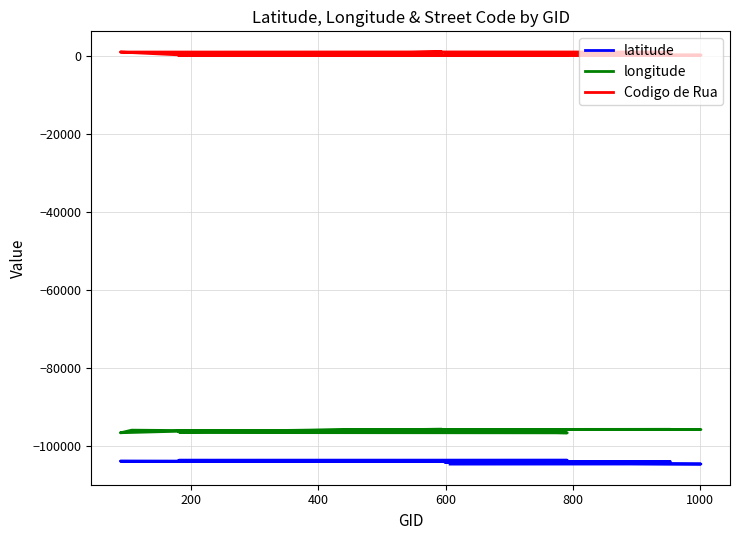

True or false: latitude and longitude cross at least once.

False